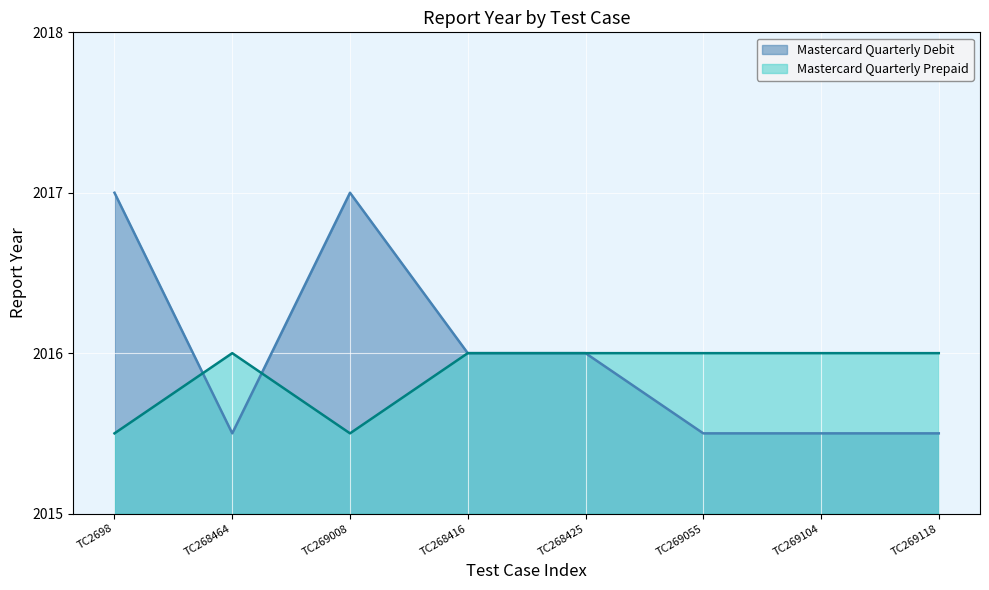

True or false: Mastercard Quarterly Debit and Mastercard Quarterly Prepaid cross at least once.

True